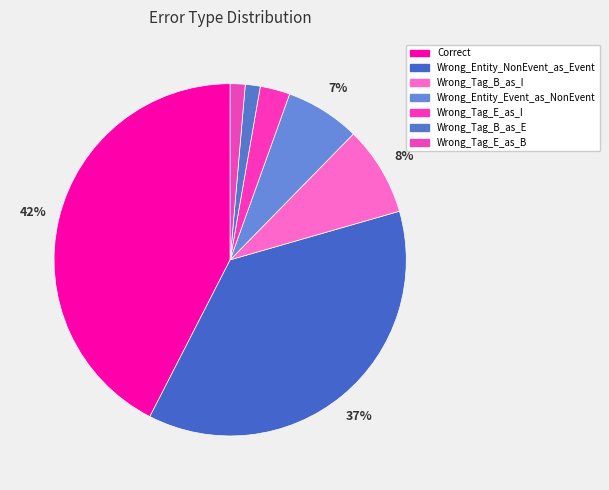

Combined, do Wrong_Entity_NonEvent_as_Event and Wrong_Tag_B_as_I account for over 50%?

No